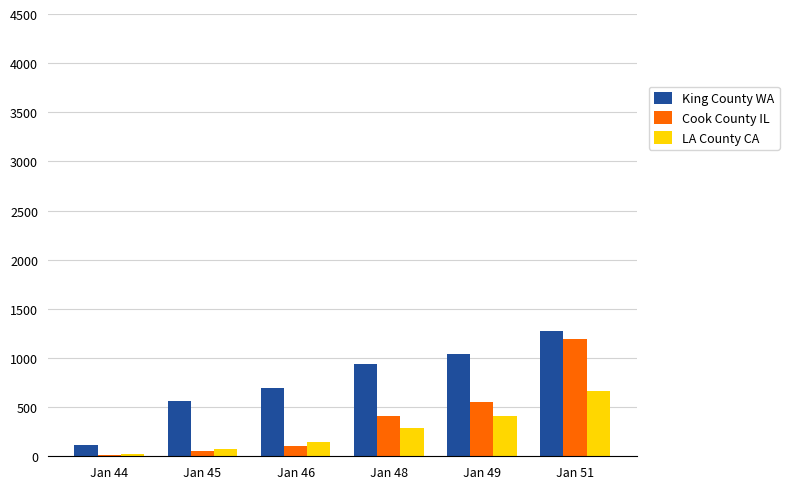

Which series has the largest total across all categories?

King County WA